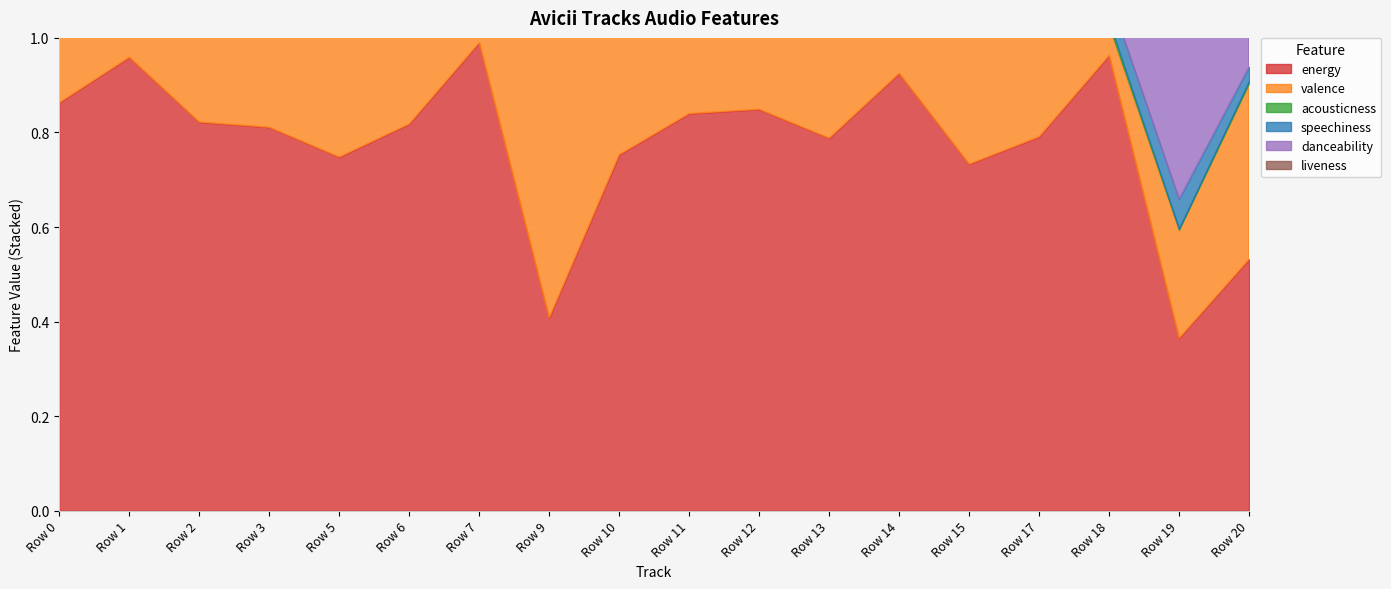

At which category does speechiness reach its first local peak?

Row 1